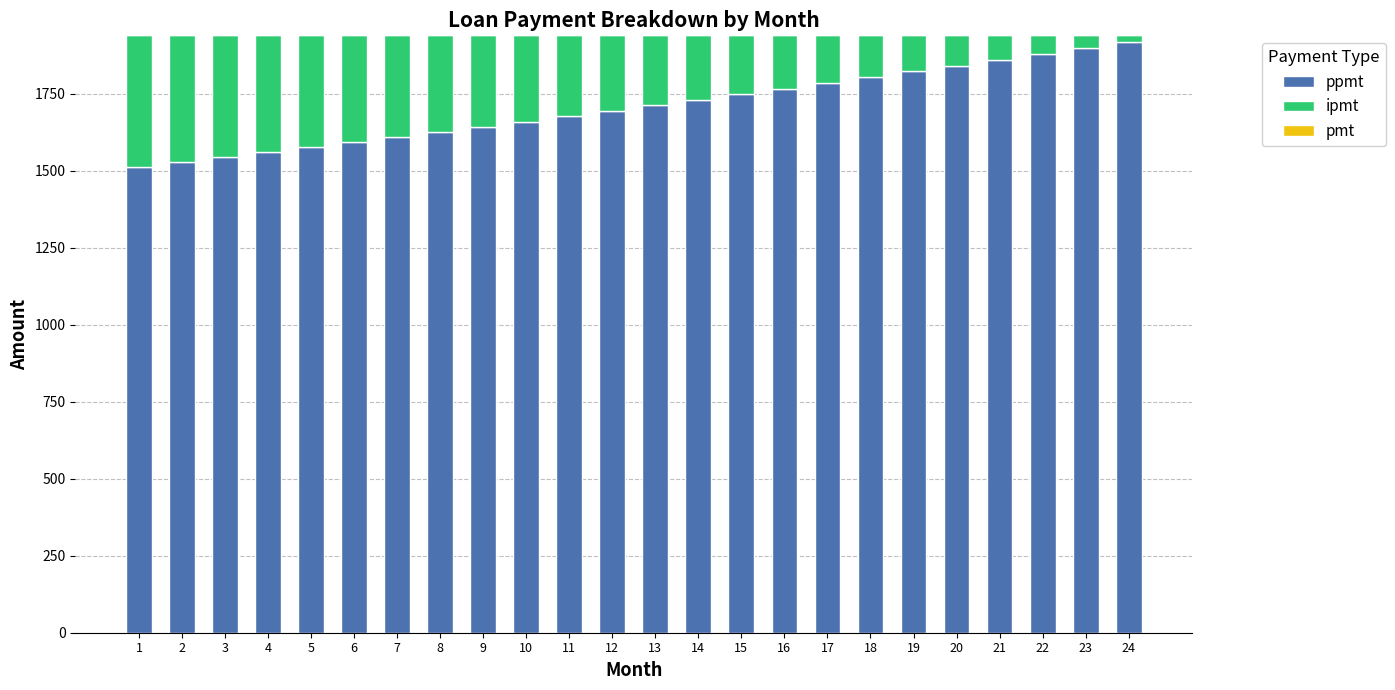

The value of ppmt at 9 is 2140.5. True or false?

False